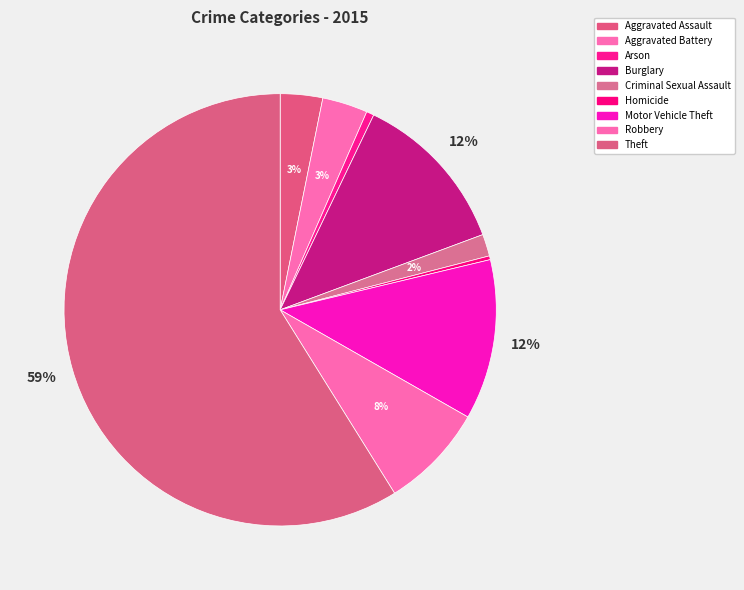

Rank the categories by value from lowest to highest.

Homicide, Arson, Criminal Sexual Assault, Aggravated Assault, Aggravated Battery, Robbery, Motor Vehicle Theft, Burglary, Theft